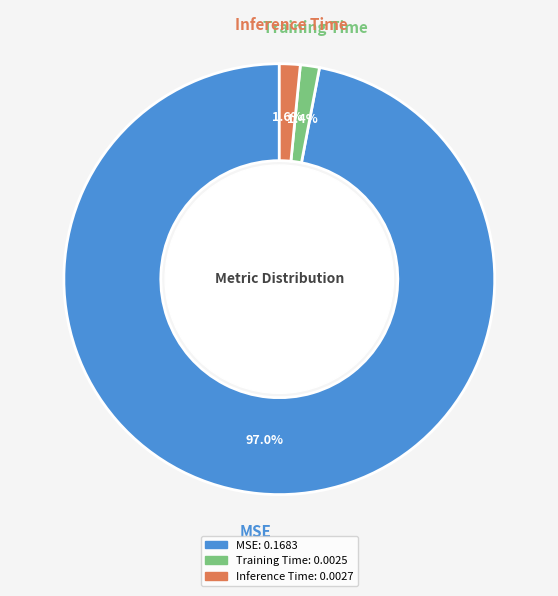

To the nearest percent, what is the difference between the largest and smallest slice percentages?

96%